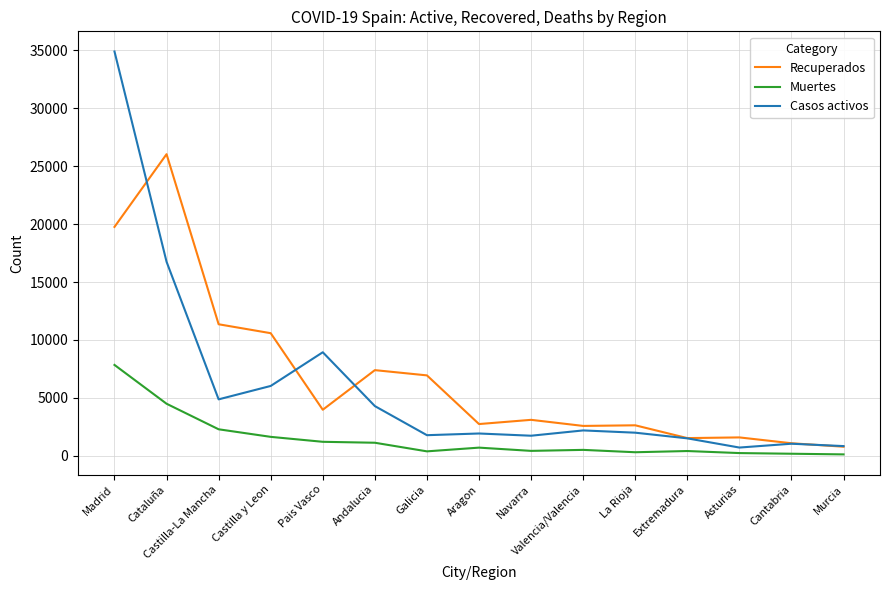

Is it true that Recuperados equals 3108 at Navarra?

True